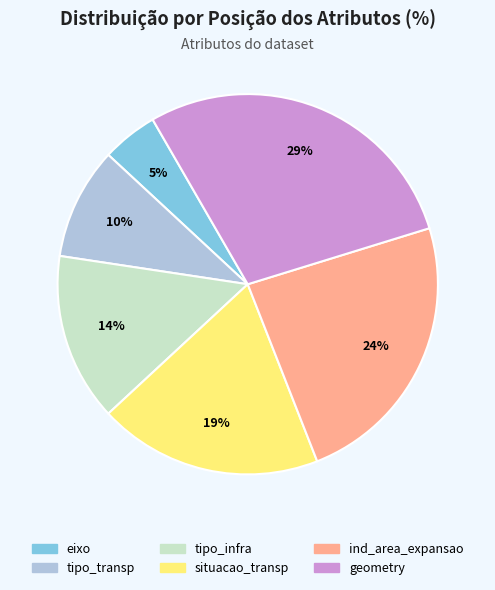

To the nearest percent, what portion does eixo represent?

5%